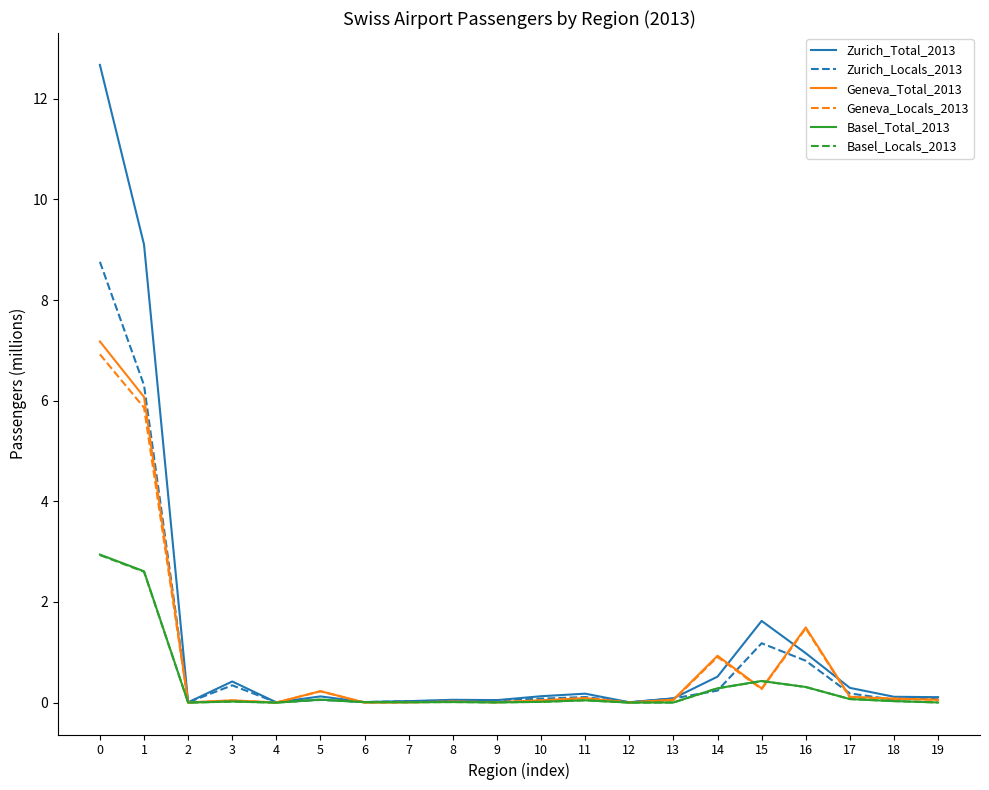

Which series has the largest range (max minus min)?

Zurich_Total_2013